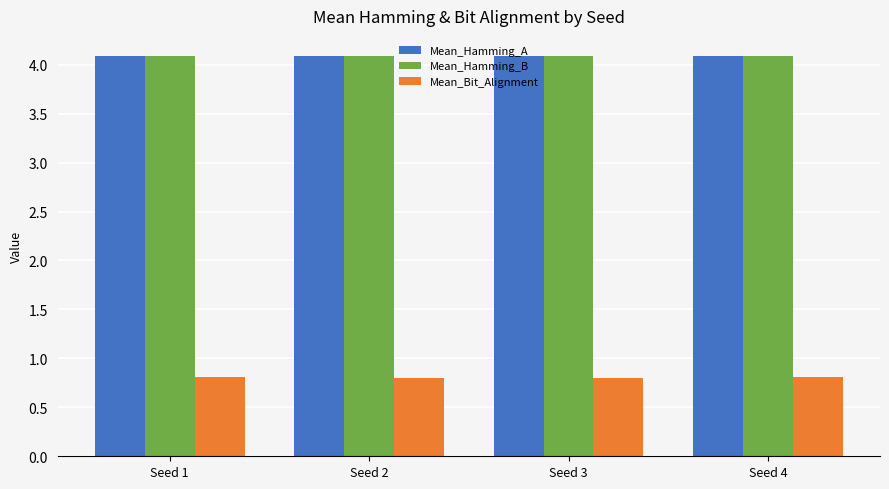

Reading right to left, what are all the values shown in this chart?

Mean_Hamming_A: 4.1	4.1	4.1	4.1
Mean_Hamming_B: 4.1	4.1	4.1	4.1
Mean_Bit_Alignment: 0.8	0.8	0.8	0.8